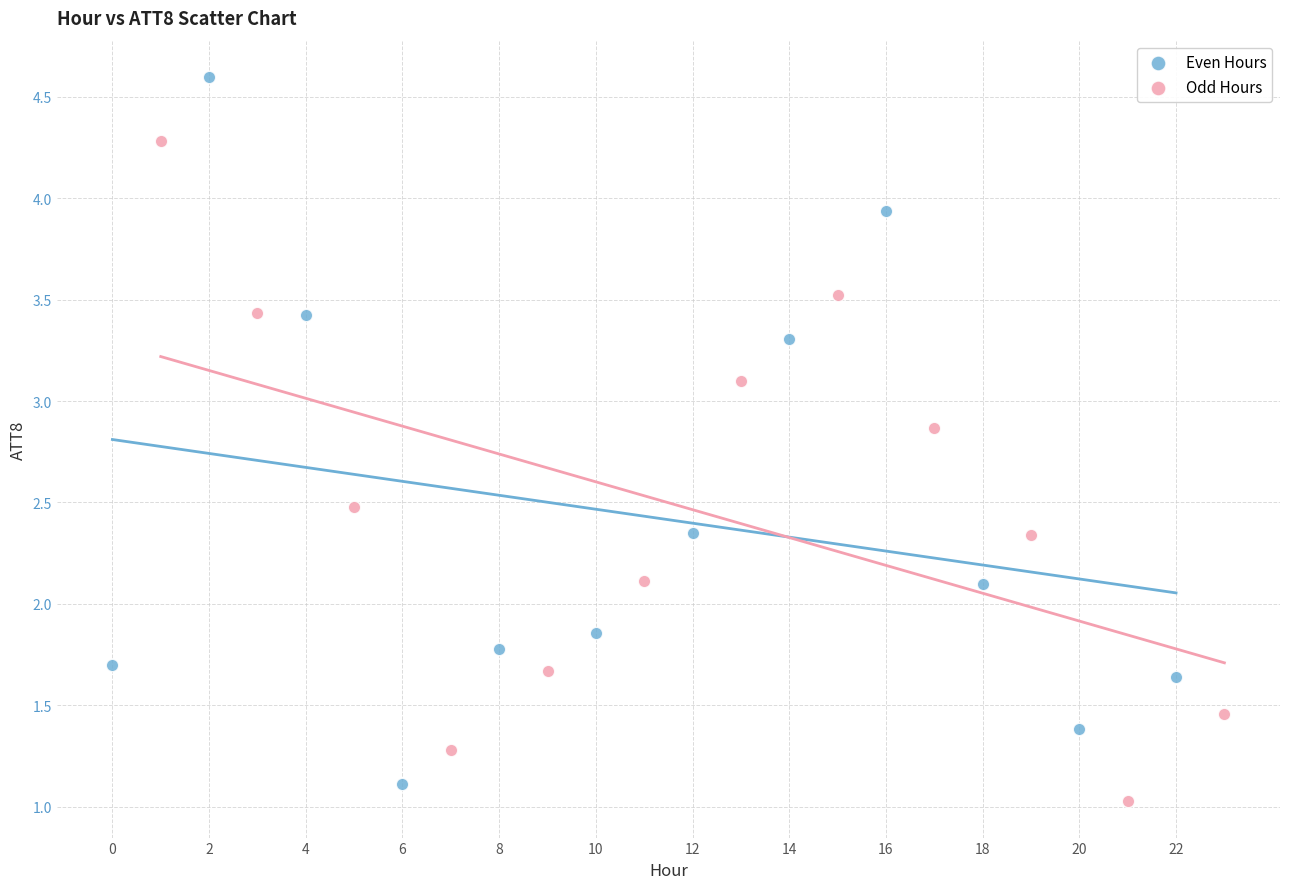

Which series has the largest Y range (max minus min)?

Even Hours